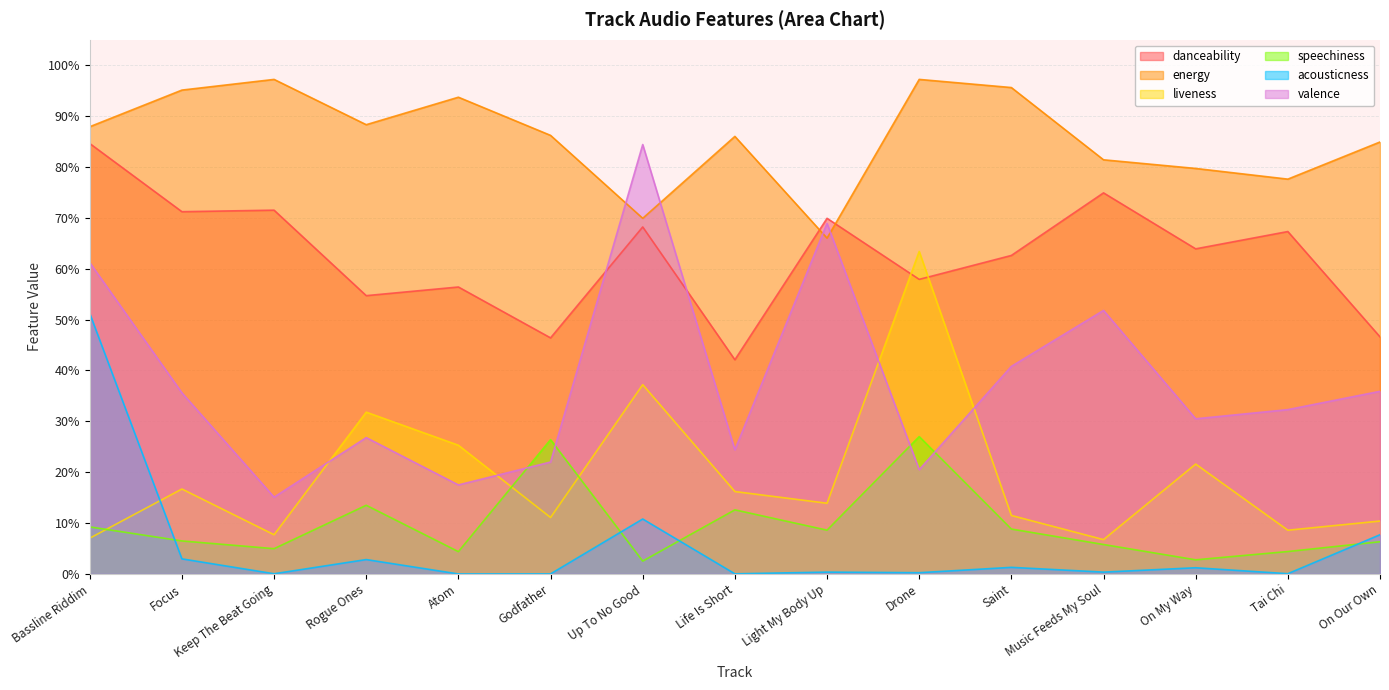

What is the average value of the speechiness series?

0.1